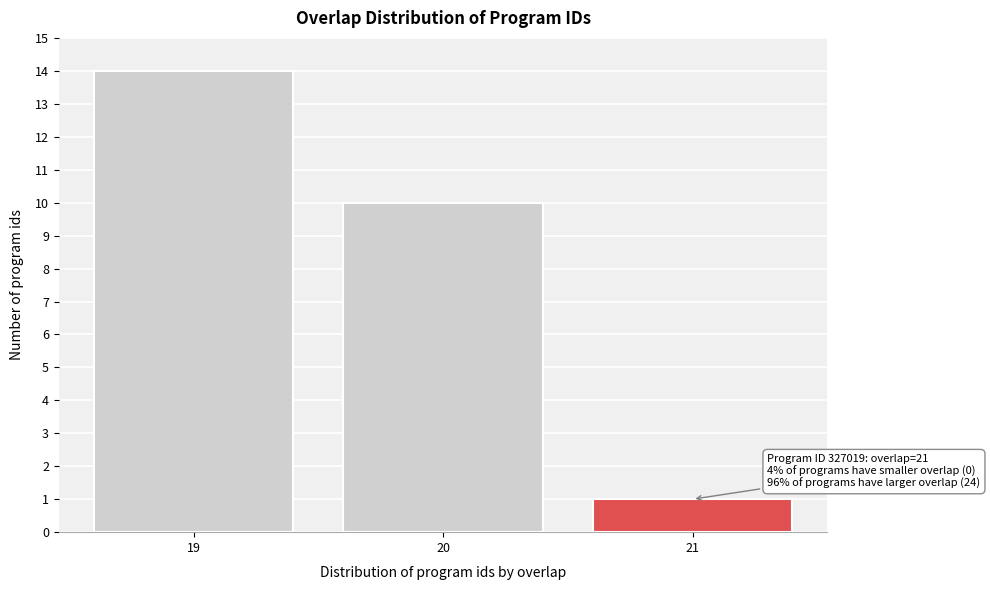

Reading right to left, transcribe all the data shown in this chart.

21=1	20=10	19=14